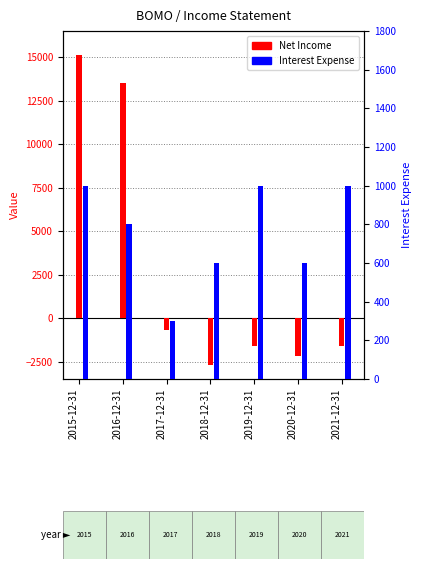

What is the total value across all series at 2020-12-31?

-1600